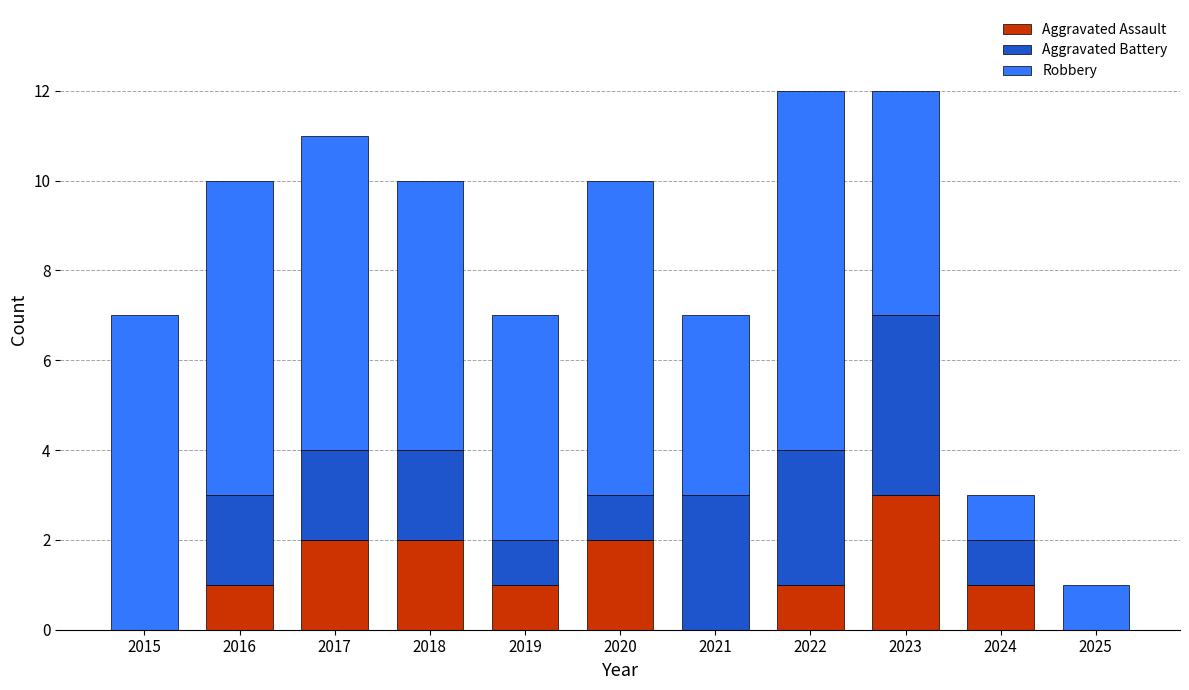

True or false: Aggravated Assault has a value of 0 at 2015.

True